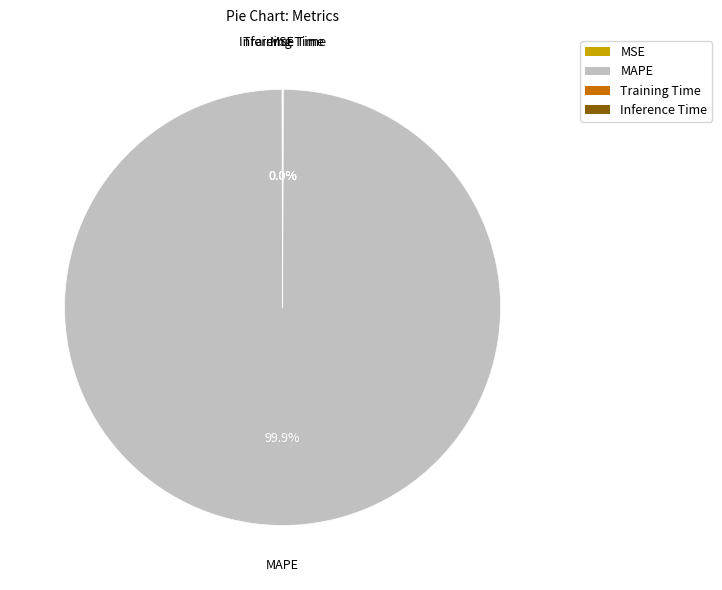

Which slice is the largest?

MAPE